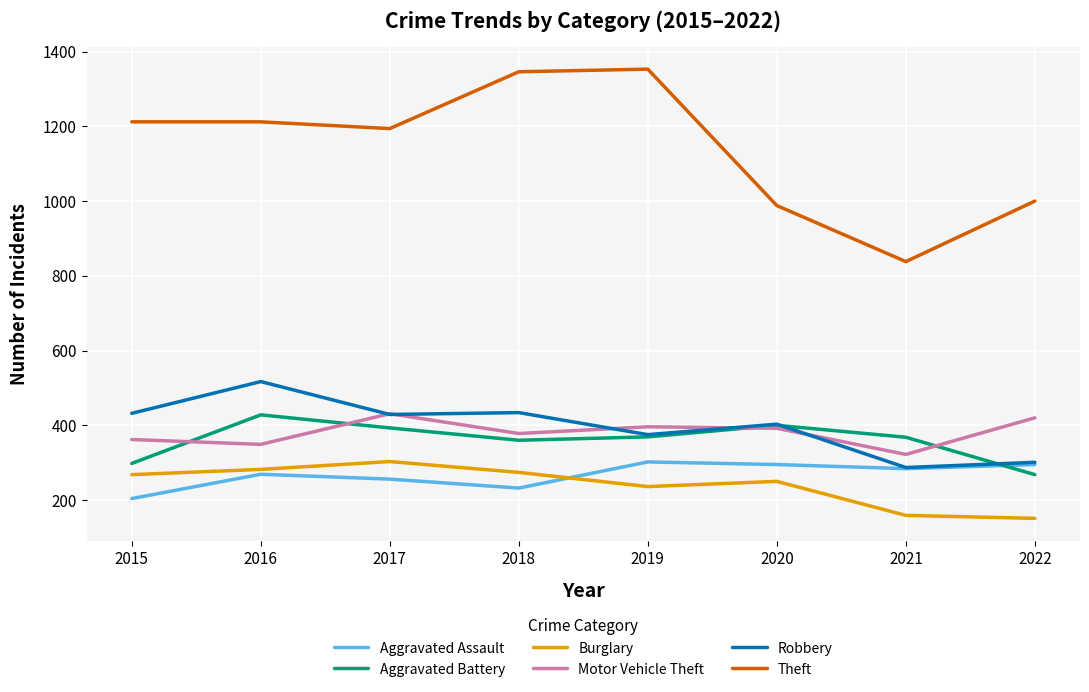

Count the number of categories in the chart.

8